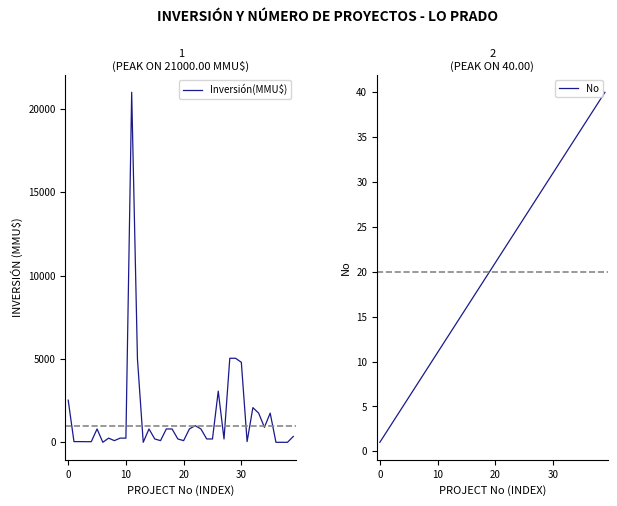

Is this an area chart (filled region under the line)?

No